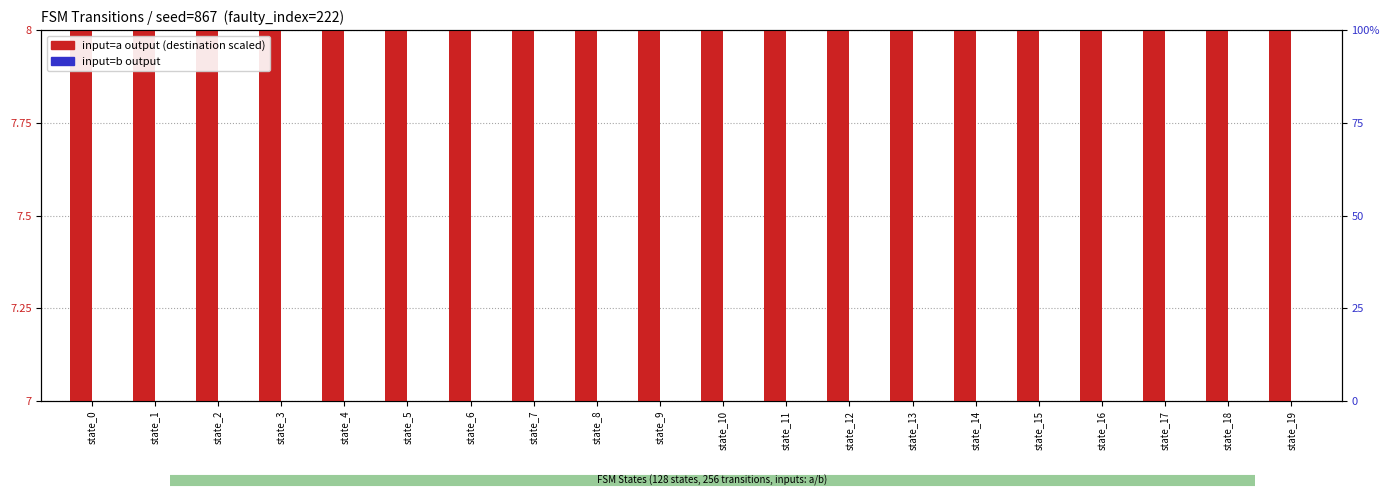

What is the value of the input=b output bar at the 19th from the left?

0.2